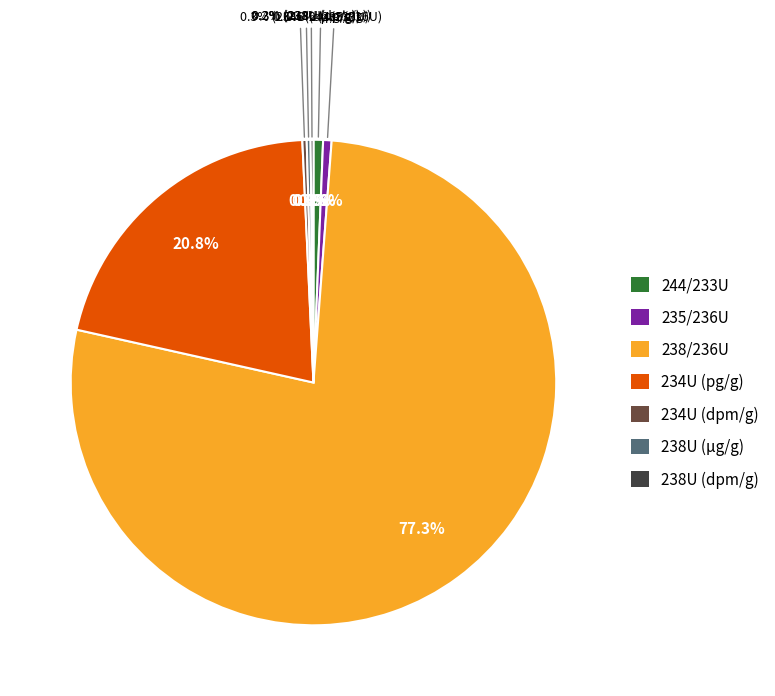

To the nearest percent, what is the difference between the largest and smallest slice percentages?

77%